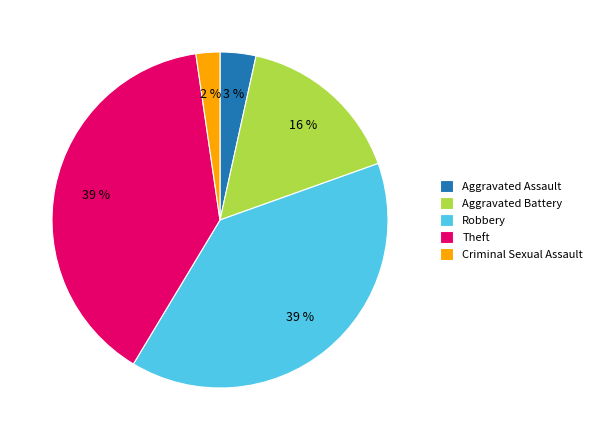

Does Theft account for over 50% of the chart?

No